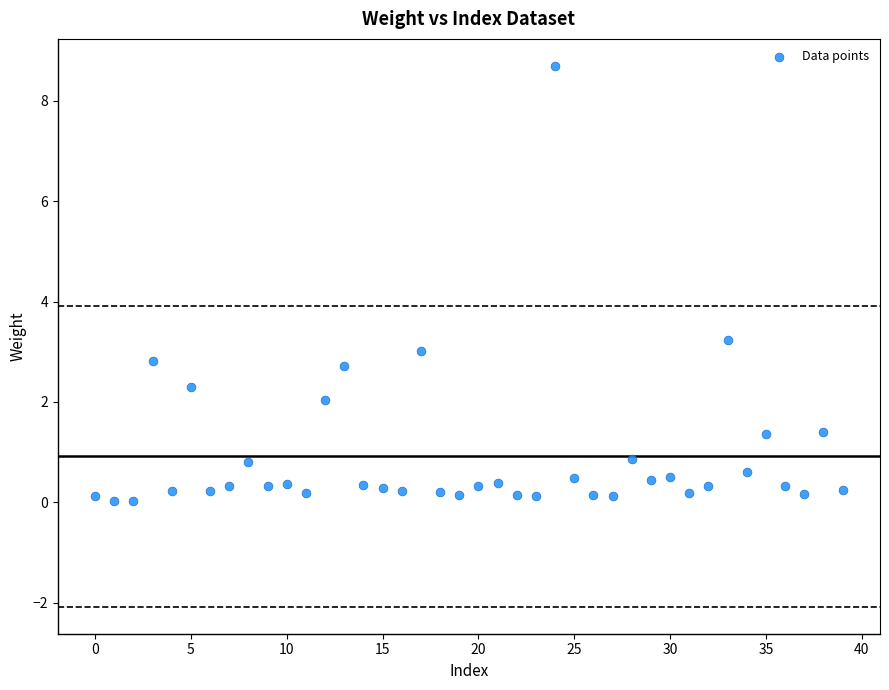

What Y value in the scatter plot is closest to 4?

3.2